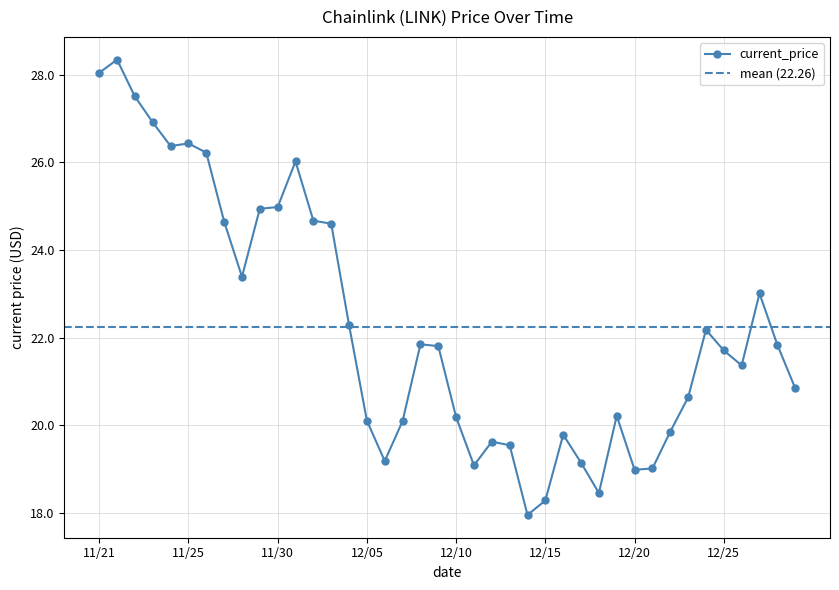

True or false: current_price has more than 2 points higher than both neighbors.

True